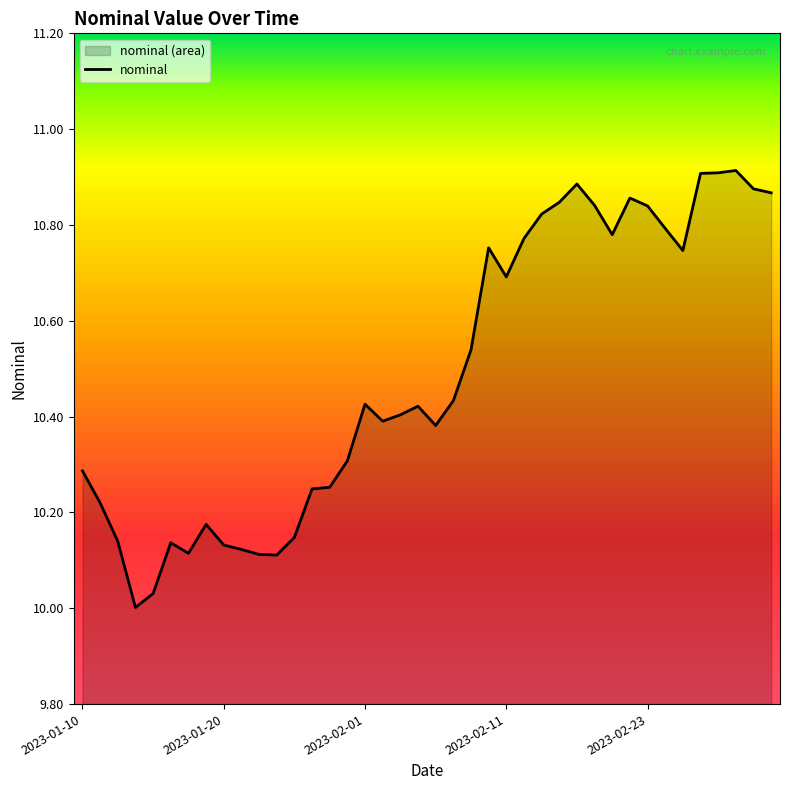

What is the difference between the maximum and minimum values?

0.9